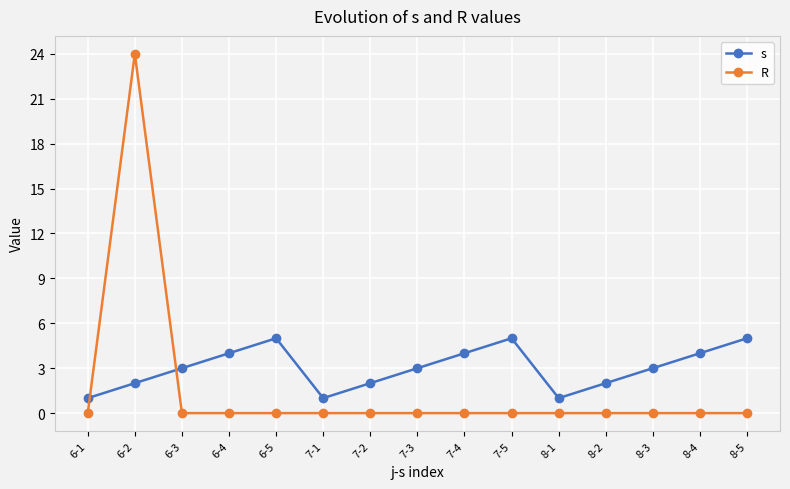

Reading left to right, extract all data points from this chart.

s: 1	2	3	4	5	1	2	3	4	5	1	2	3	4	5
R: 0	24	0	0	0	0	0	0	0	0	0	0	0	0	0